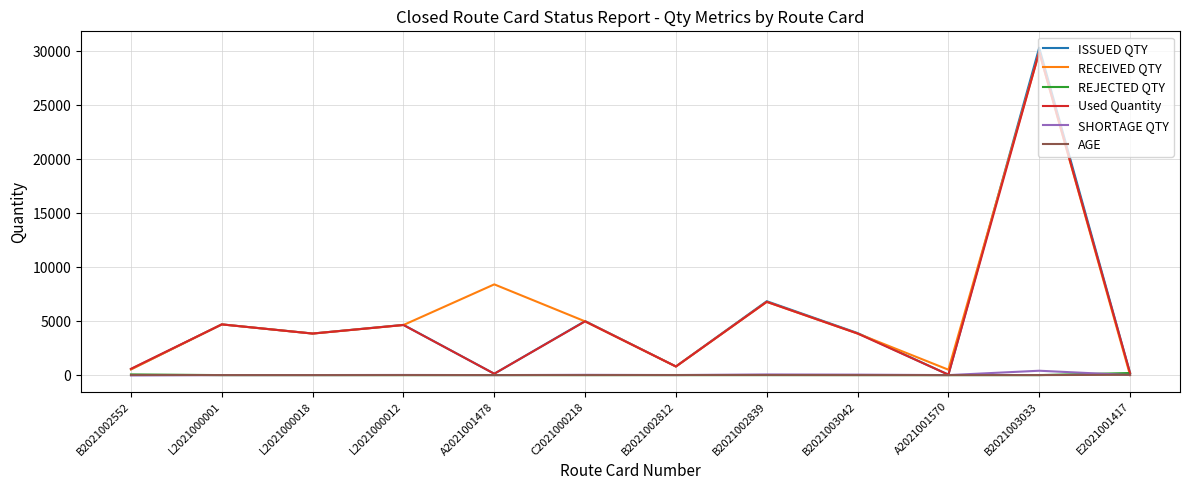

How many intersections are there between REJECTED QTY and AGE?

2